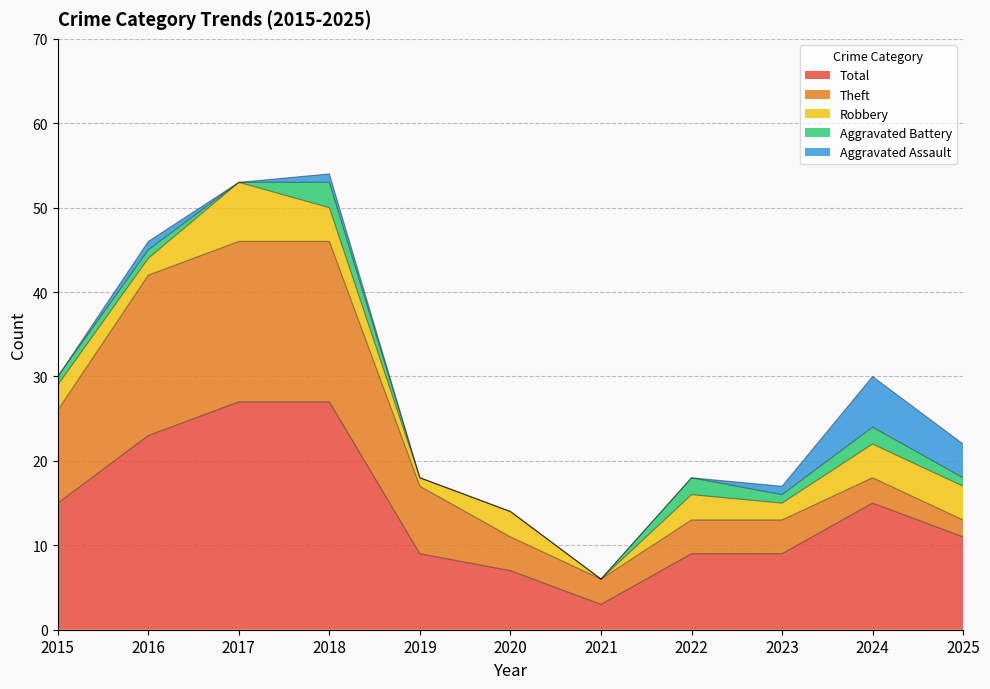

At which category does Aggravated Battery reach its first local valley?

2017